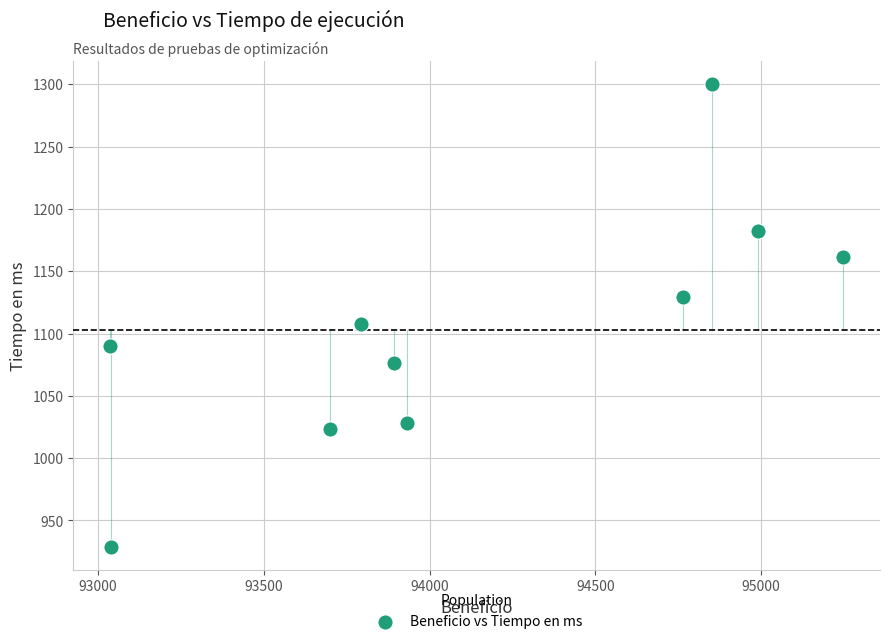

What is the average X value?

94124.8